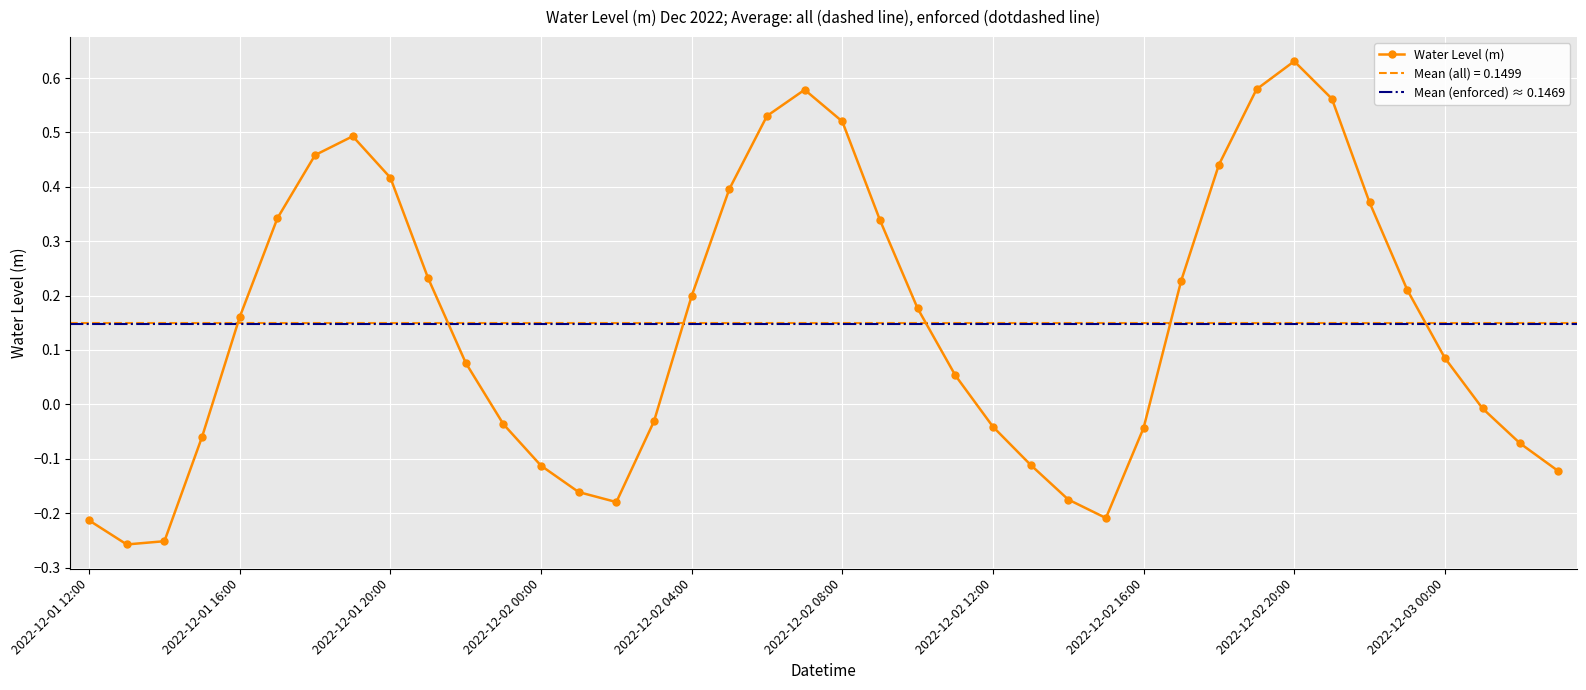

What is the average value?

0.1